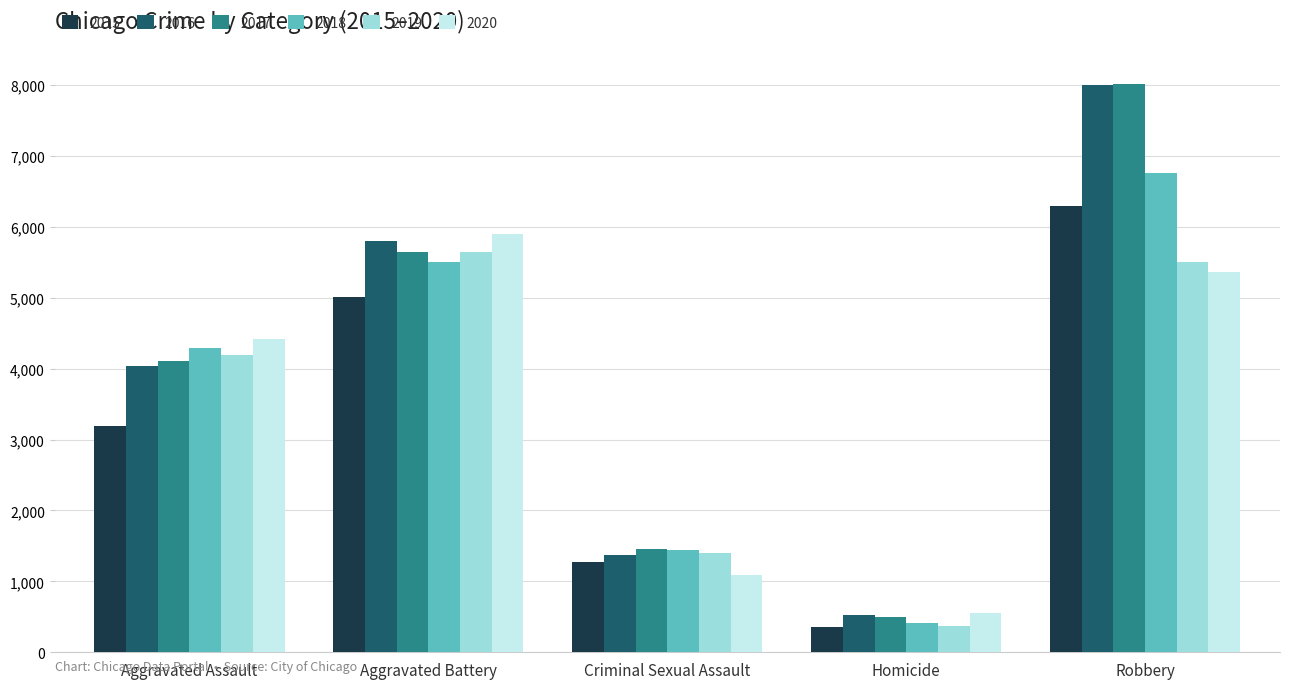

What is the average value of the 2016 series?

3947